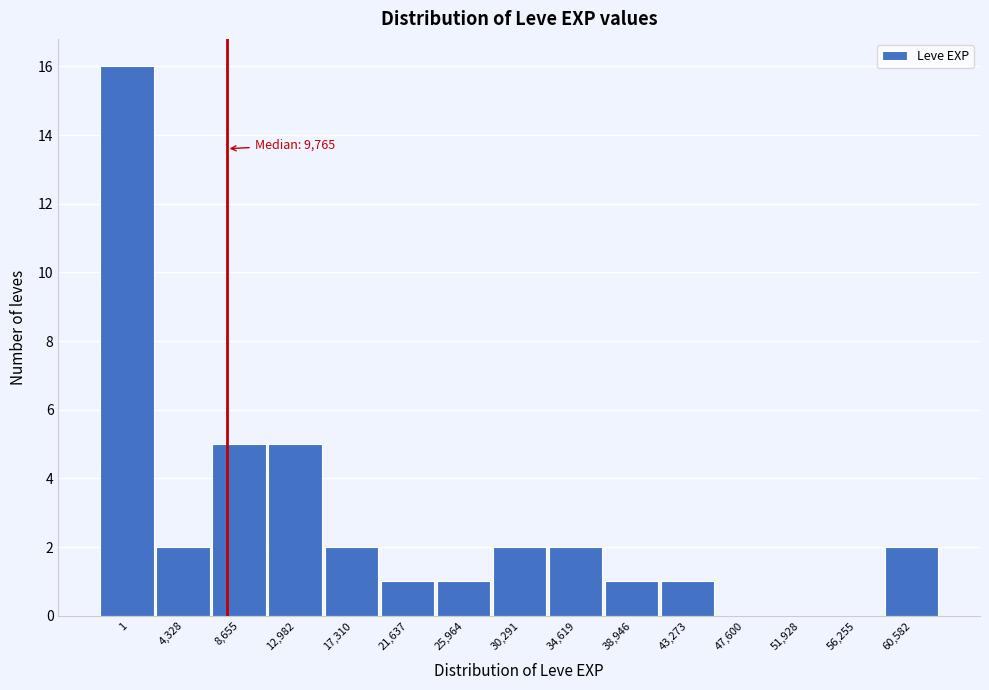

Reading right to left, what are all the values shown in this chart?

60,582=2	56,255=0	51,928=0	47,600=0	43,273=1	38,946=1	34,619=2	30,291=2	25,964=1	21,637=1	17,310=2	12,982=5	8,655=5	4,328=2	1=16